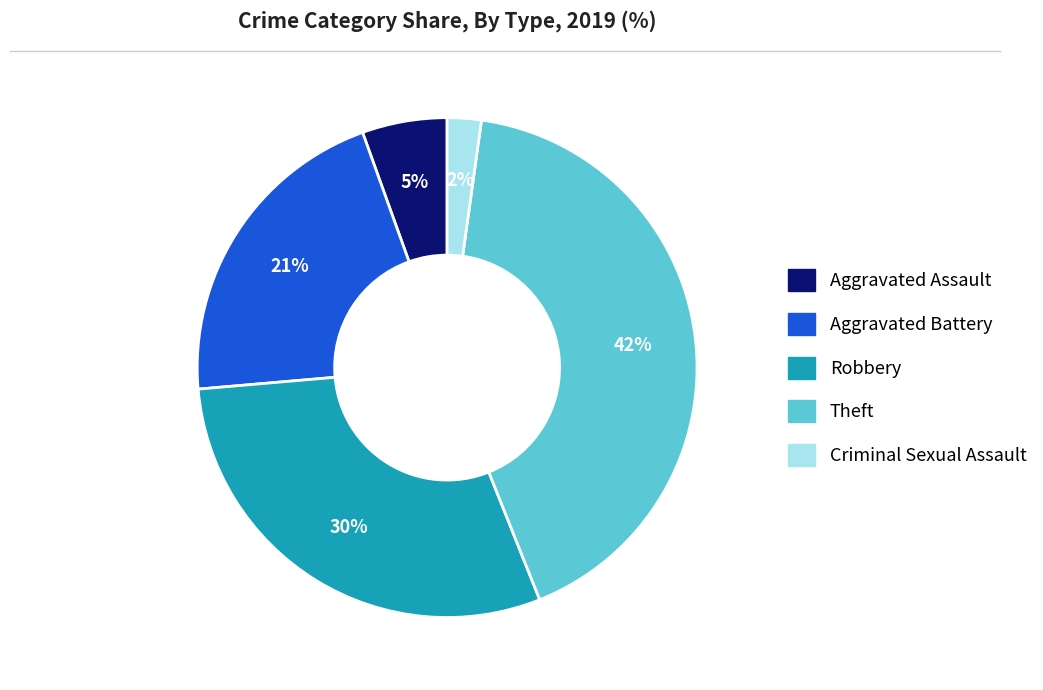

Does any single category account for the majority?

No